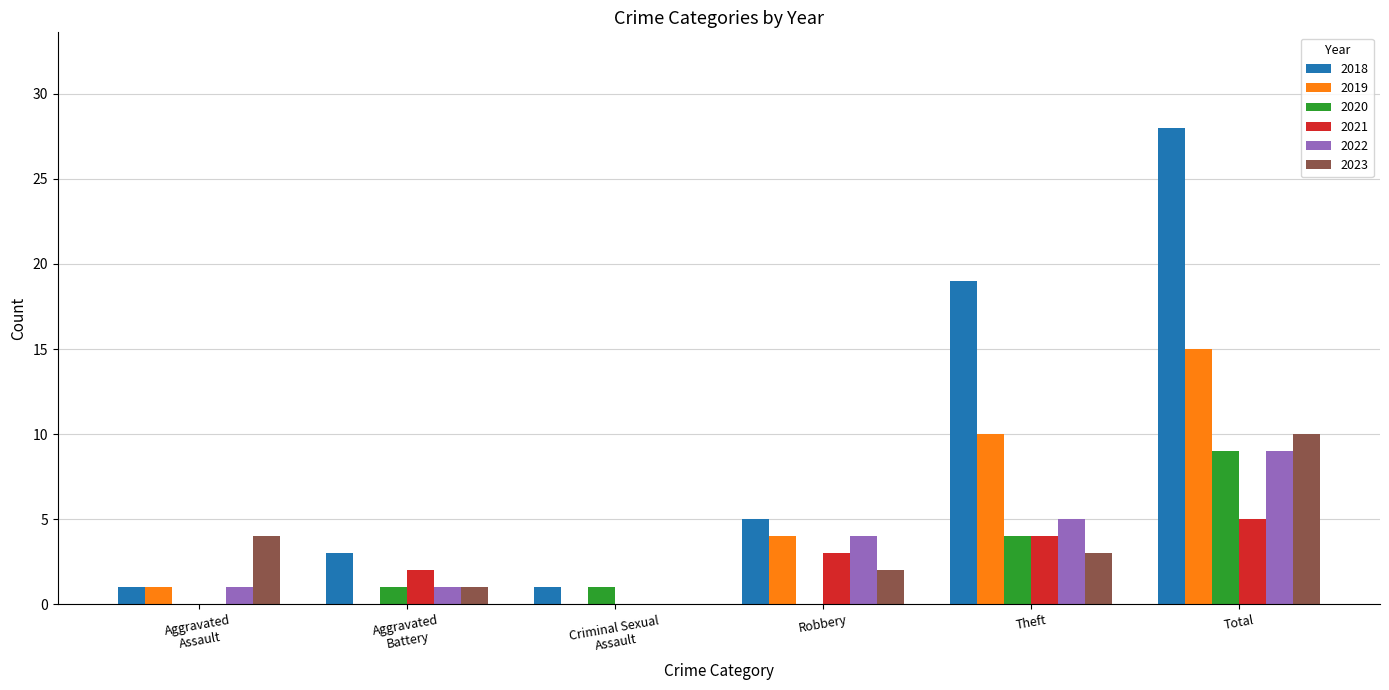

What is the maximum value for 2023?

10